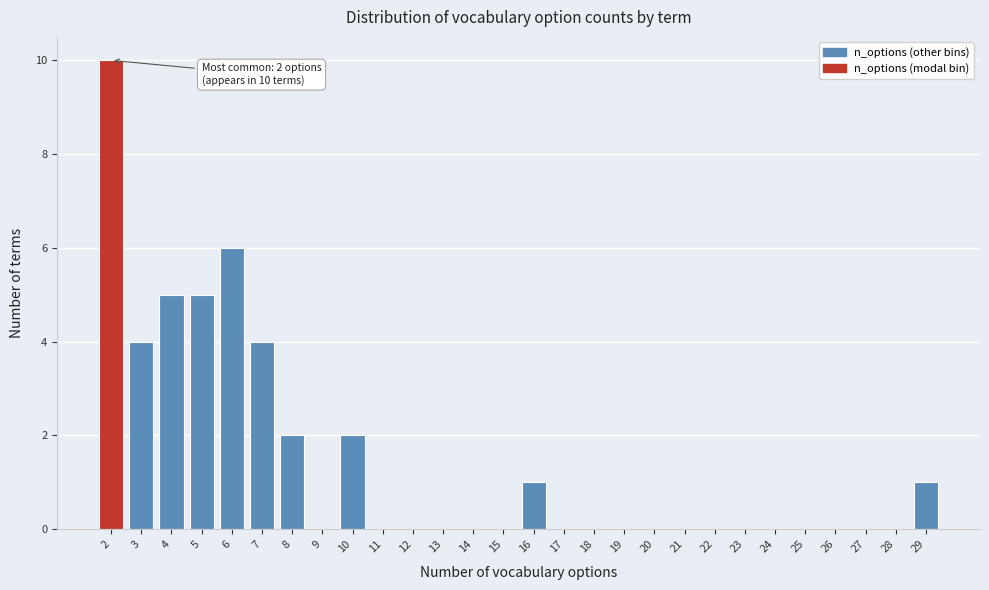

Which range on the x-axis has the tallest bar?

1.5 to 2.5